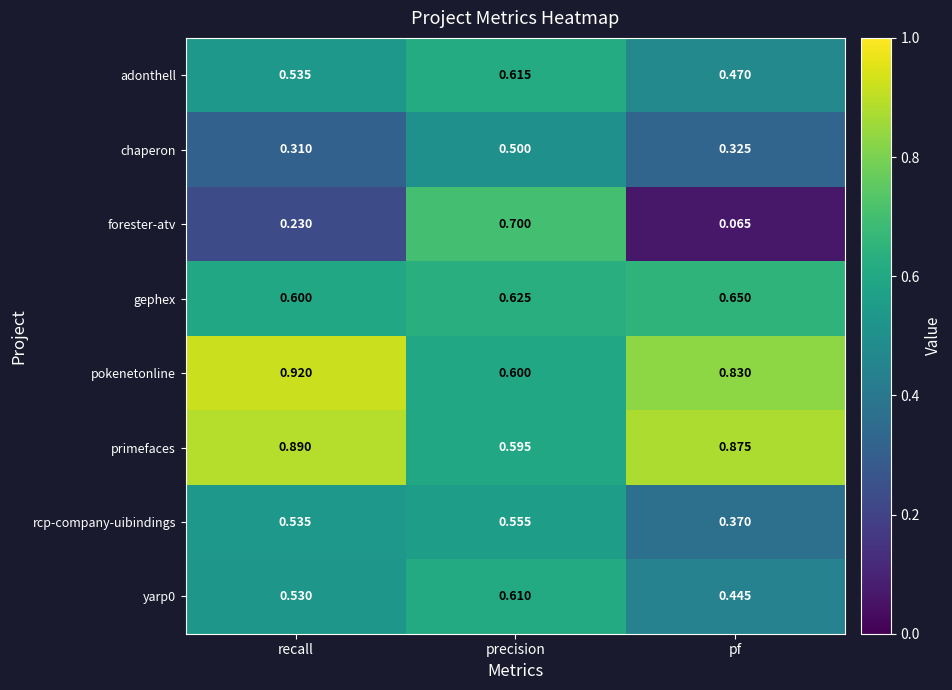

Where is primefaces nearest to the value 0?

precision